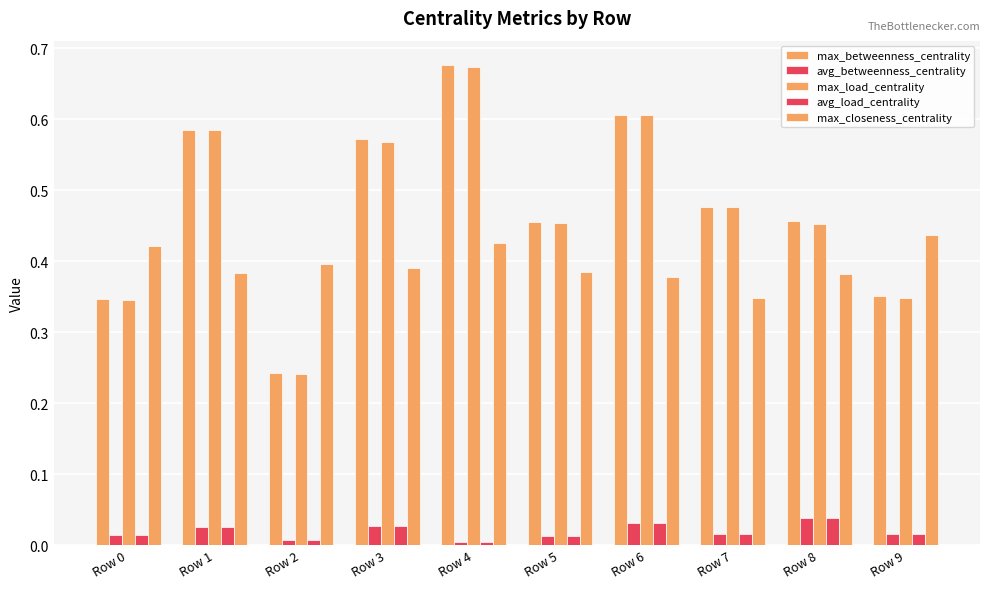

True or false: avg_betweenness_centrality has a value of 0.0 at Row 0.

False